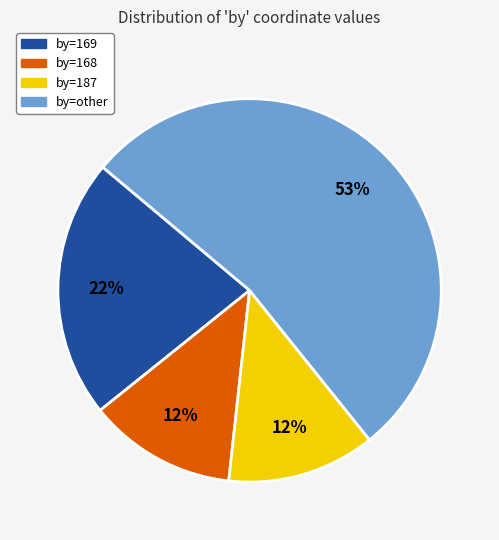

Is there any slice that represents more than half of the pie?

Yes